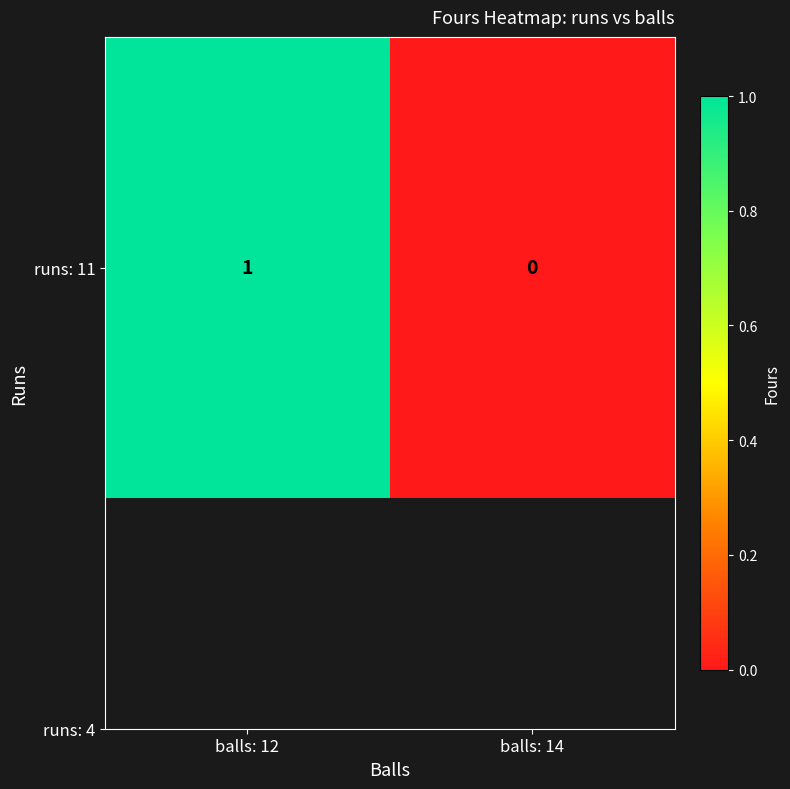

Where is the data nearest to the value 0?

balls: 14